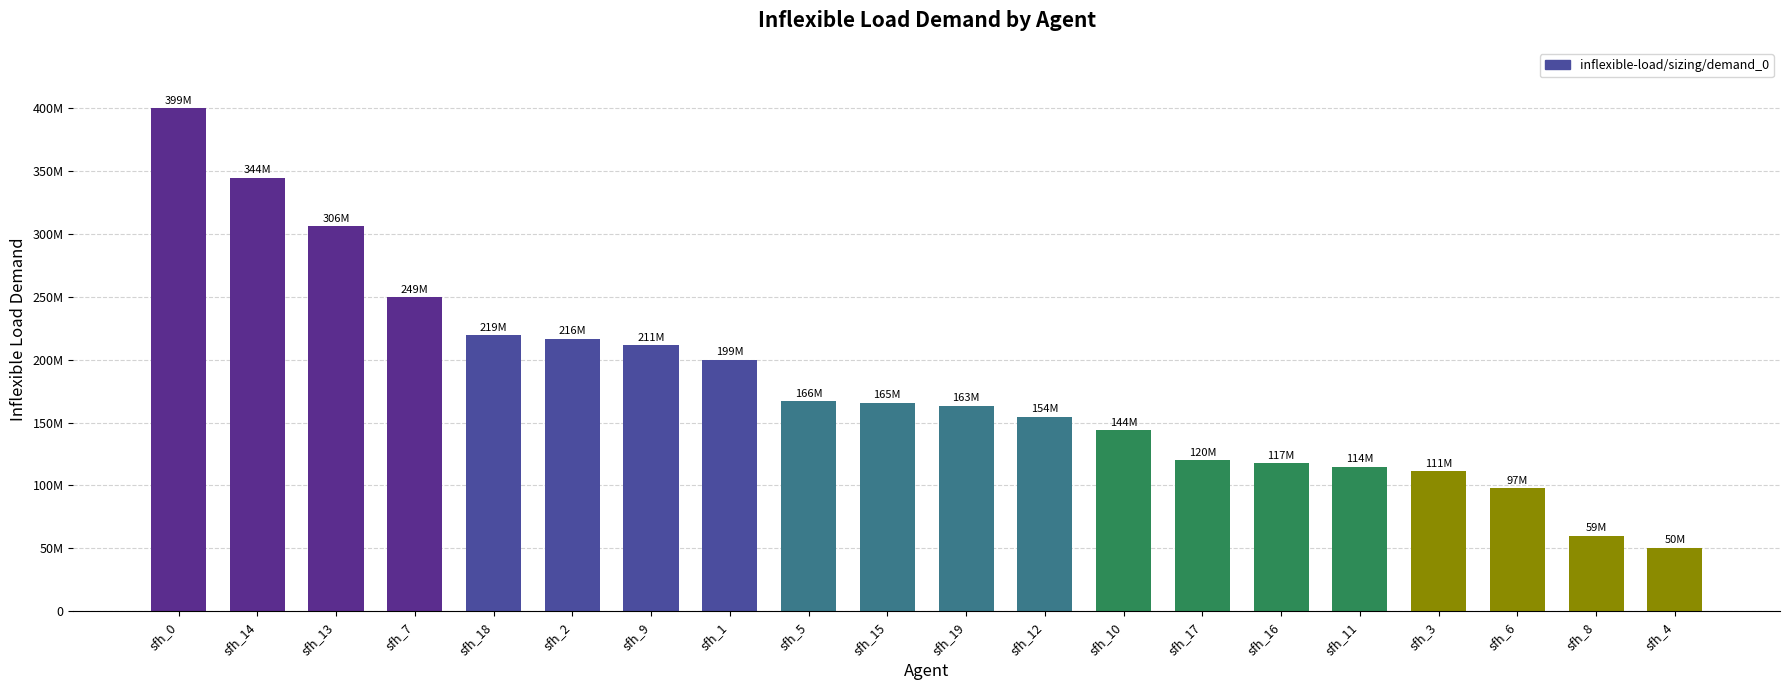

What is the label of the 7th bar from the left?

sfh_9